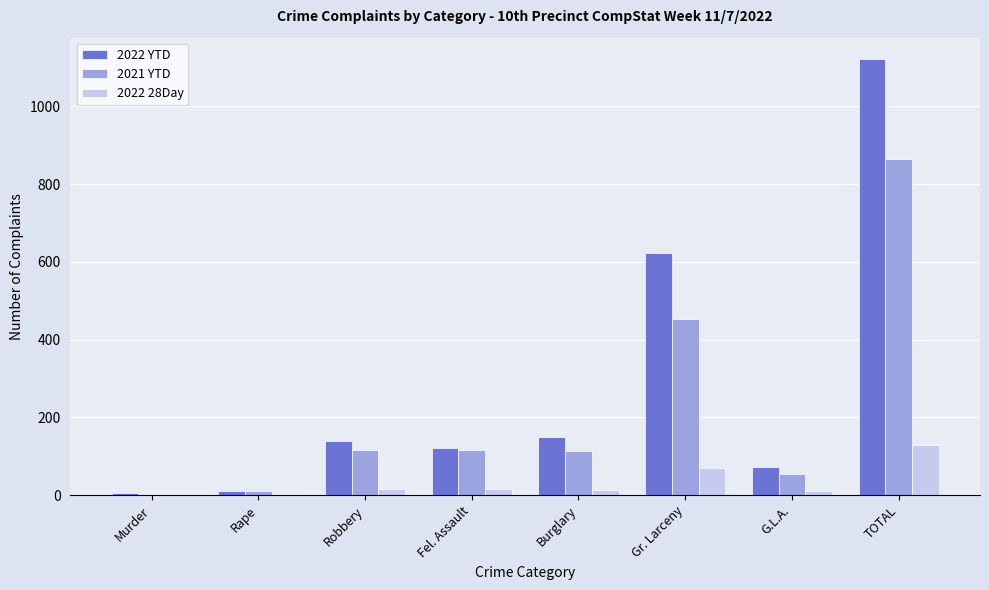

The value of 2022 28Day at Fel. Assault is 16. True or false?

True